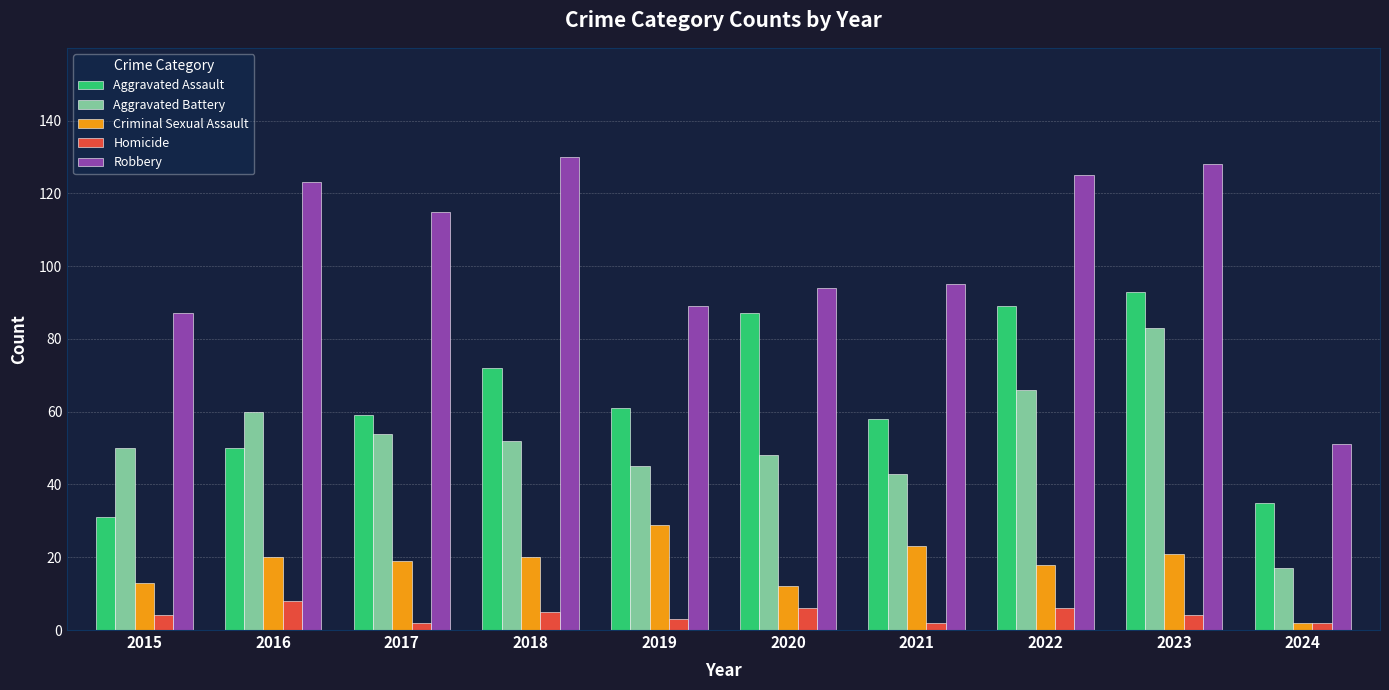

What is the highest value of the Robbery series?

130